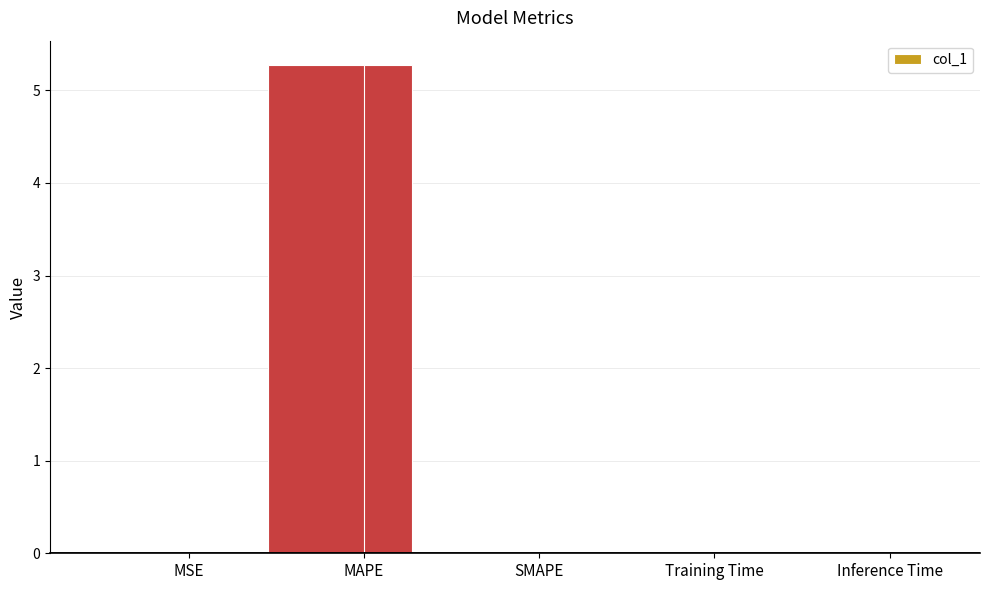

Rank the categories by value from lowest to highest.

SMAPE, MSE, Inference Time, Training Time, MAPE